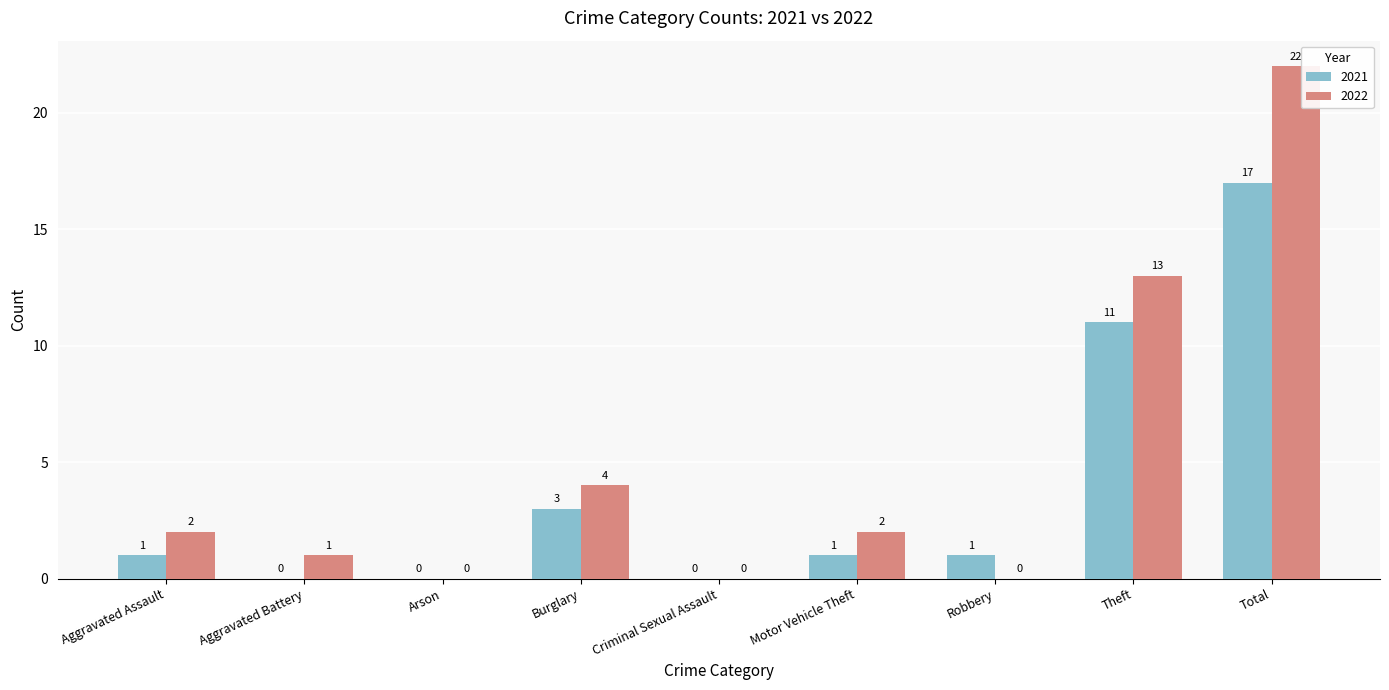

Which series has the largest total across all categories?

2022